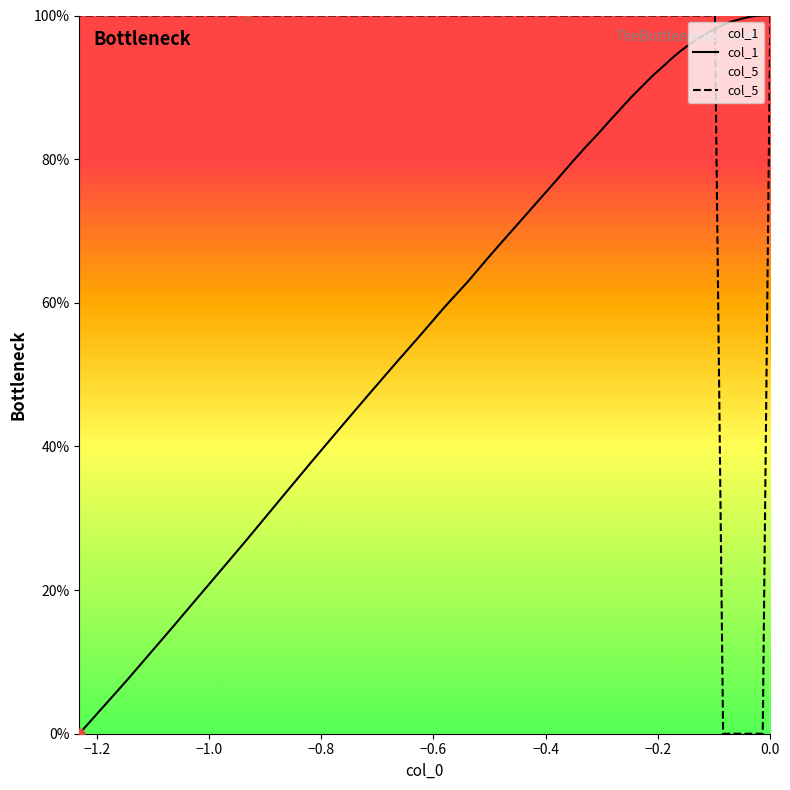

At how many categories does at least one series exceed 91?

40